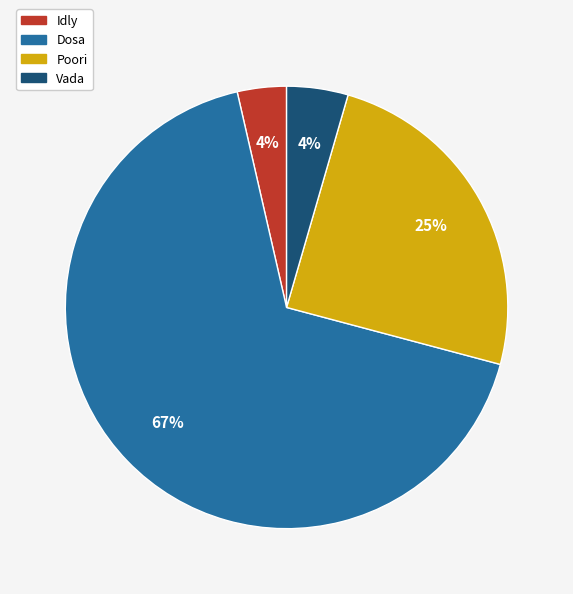

To the nearest percent, what is the difference between the Vada and Dosa slice percentages?

63%